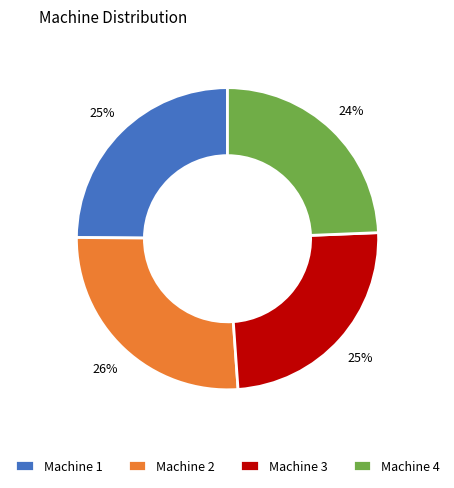

Is it true that Machine 1 is 36% of the pie?

False